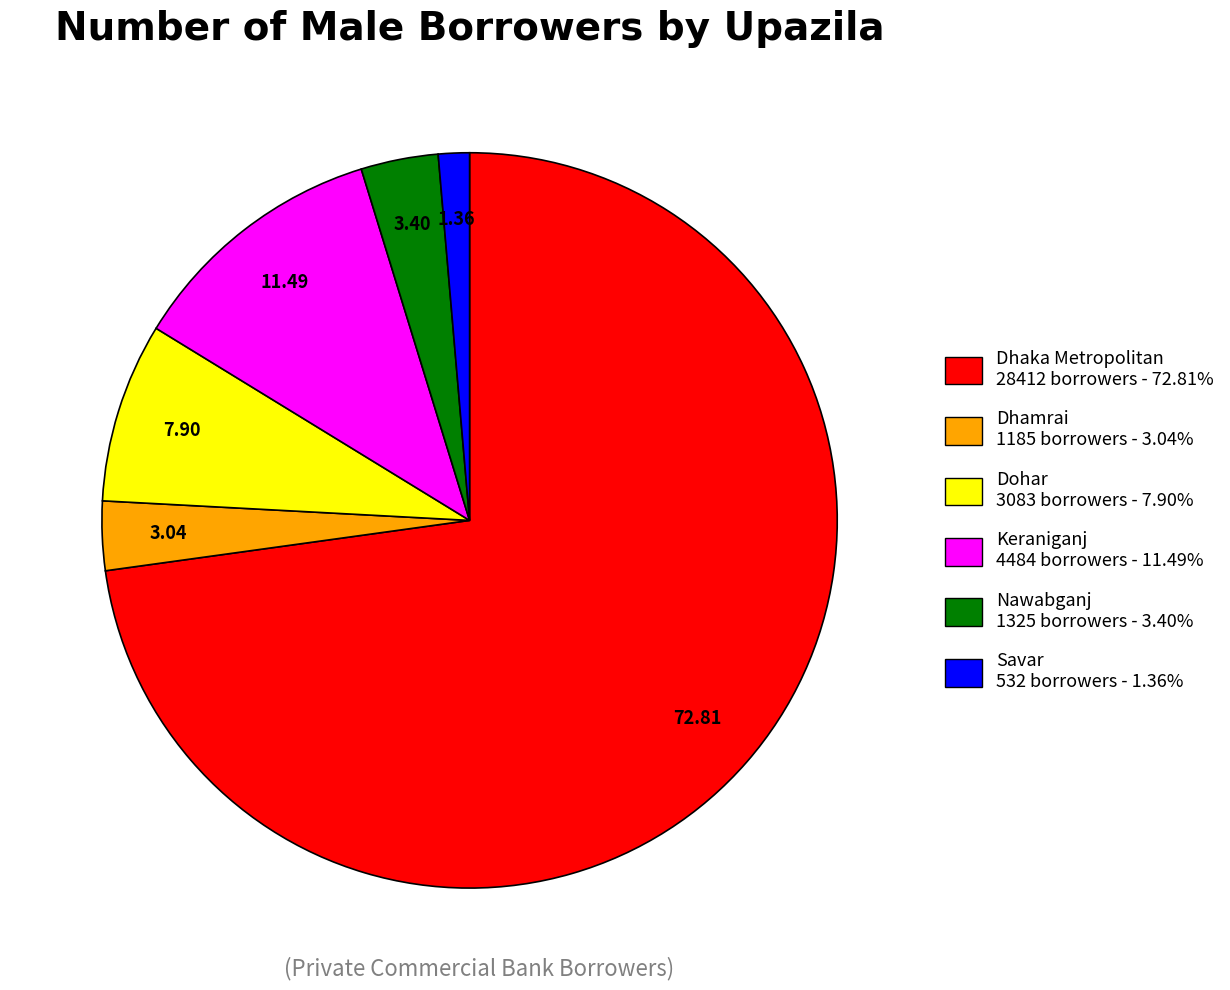

Count the number of slices in the pie.

6